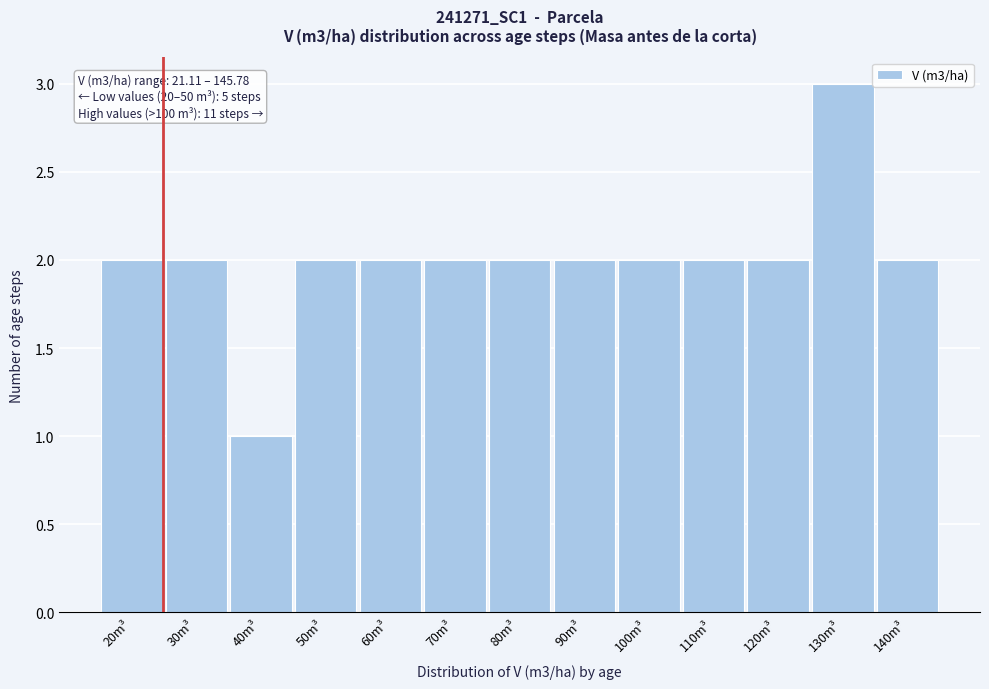

Reading left to right, extract all data points from this chart.

20m³=2	30m³=2	40m³=1	50m³=2	60m³=2	70m³=2	80m³=2	90m³=2	100m³=2	110m³=2	120m³=2	130m³=3	140m³=2